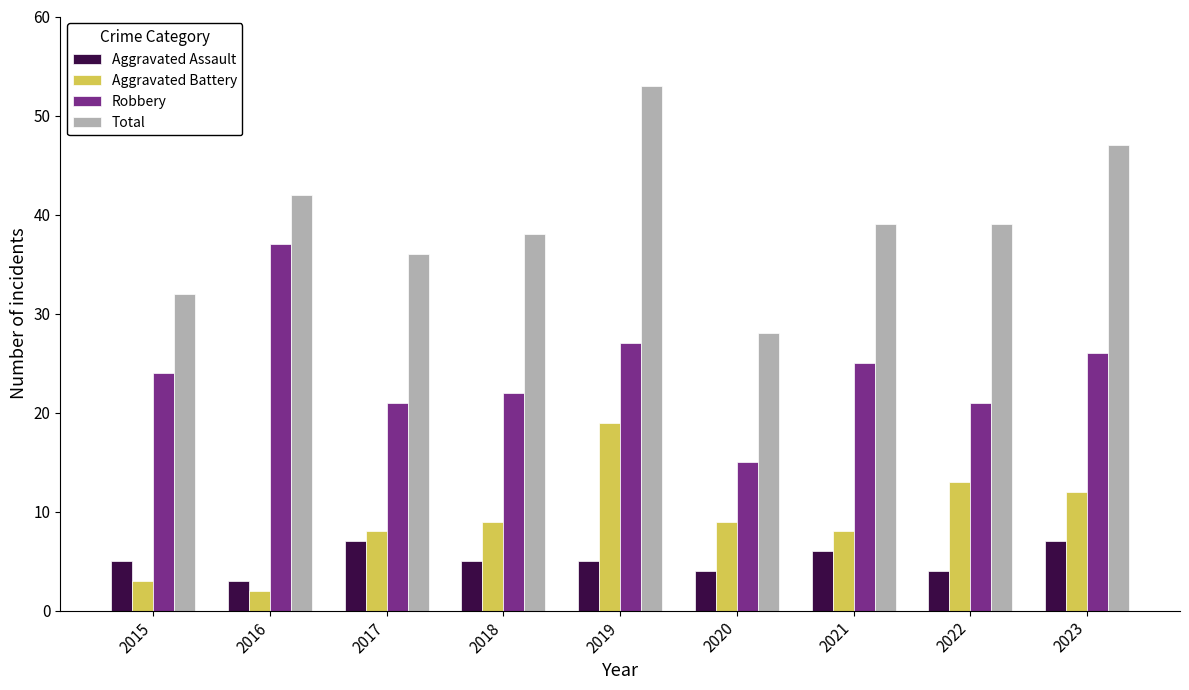

How many bars are there in each group?

4